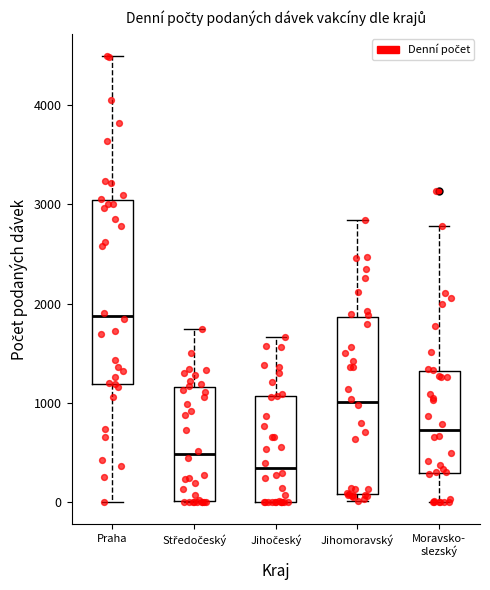

Which box has the lowest median line?

Jihočeský